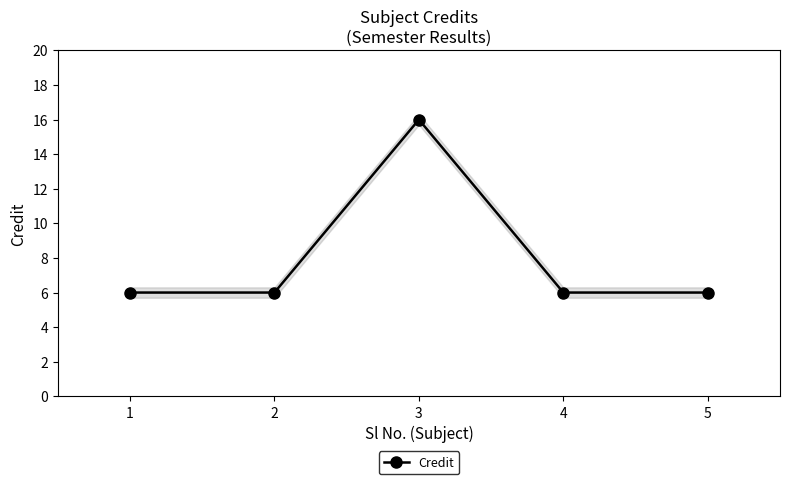

Approximately how many times larger is the value at 2 compared to 3?

0.4